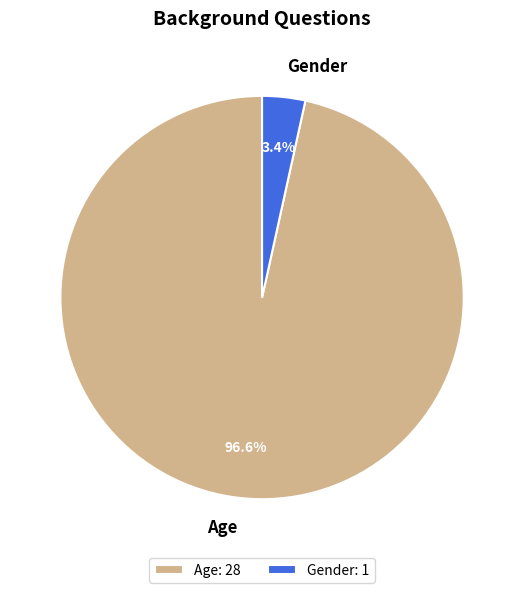

Does any single category account for the majority?

Yes